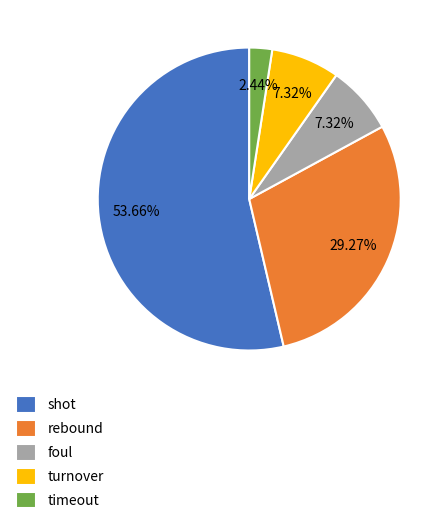

How many segments does this pie chart have?

5